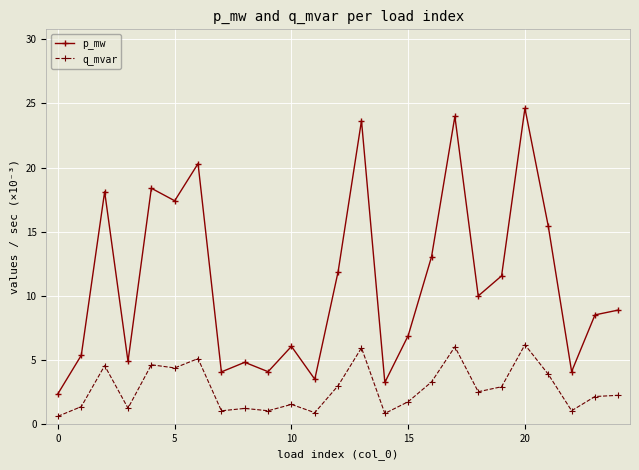

Which series has the largest total across all categories?

p_mw